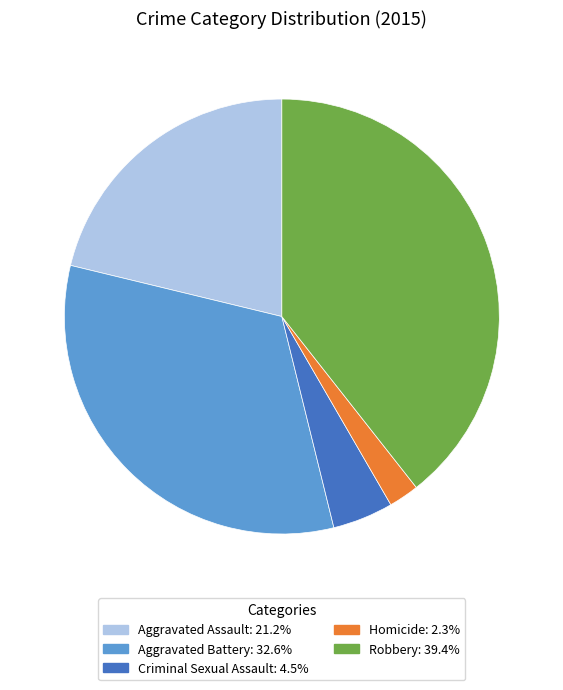

Which has a higher value, Aggravated Assault or Aggravated Battery?

Aggravated Battery